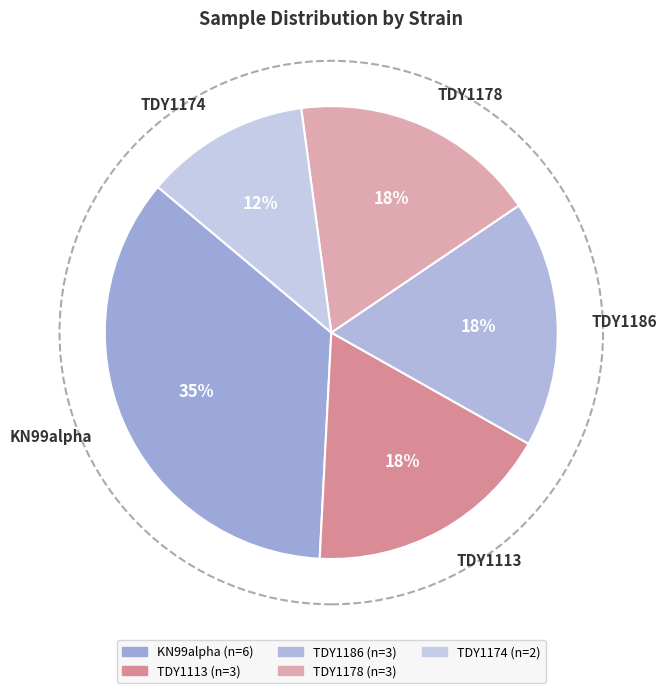

To the nearest percent, what percentage of the pie is TDY1113?

18%